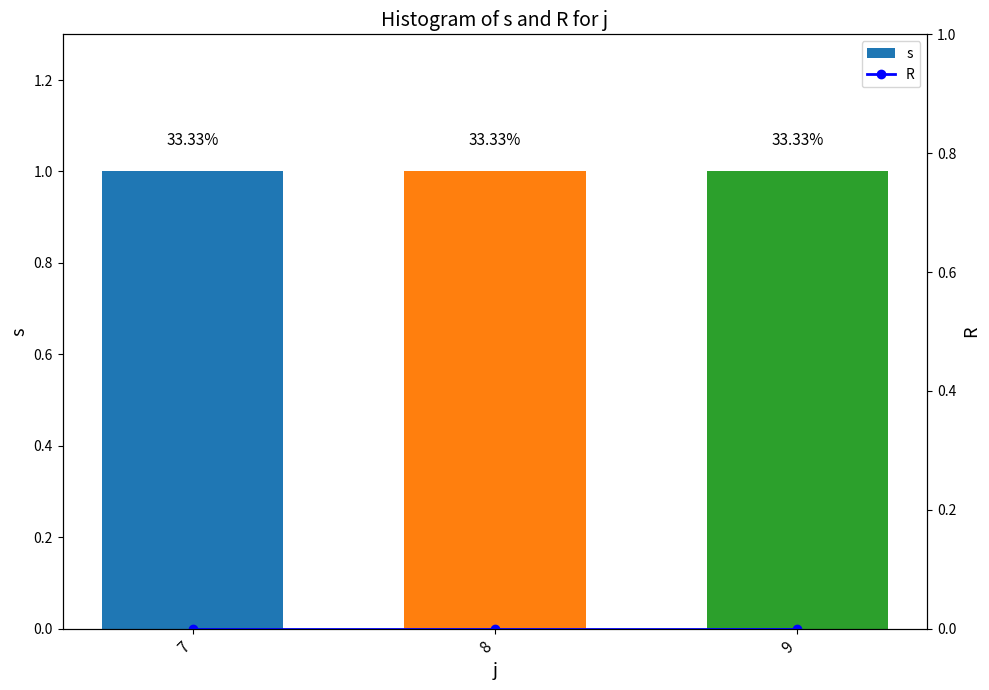

Reading left to right, what are all the values shown in this chart?

s: 1	1	1
R: 0	0	0